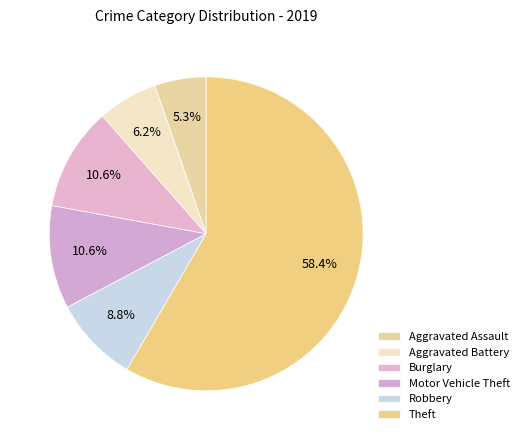

Which category has the biggest portion of the pie?

Theft